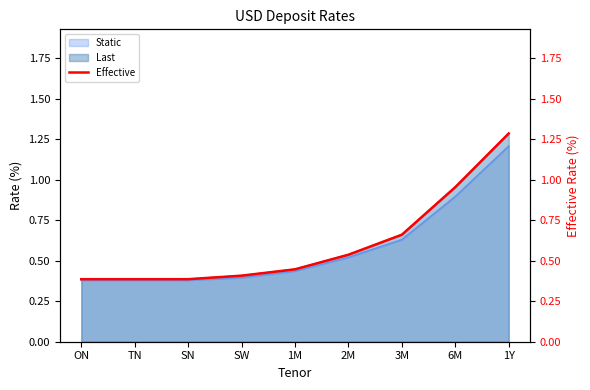

What is the difference between the values at 3M and SN?

0.3